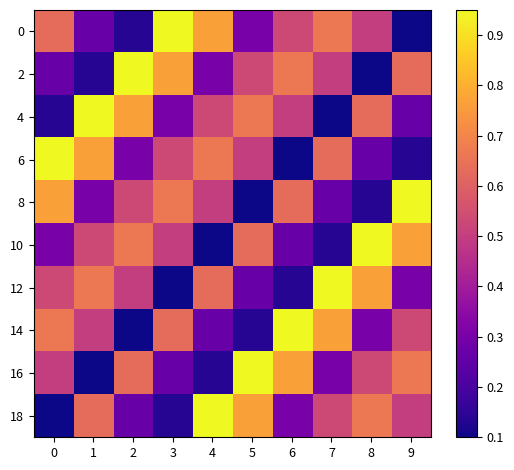

What is the smallest value displayed?

0.1